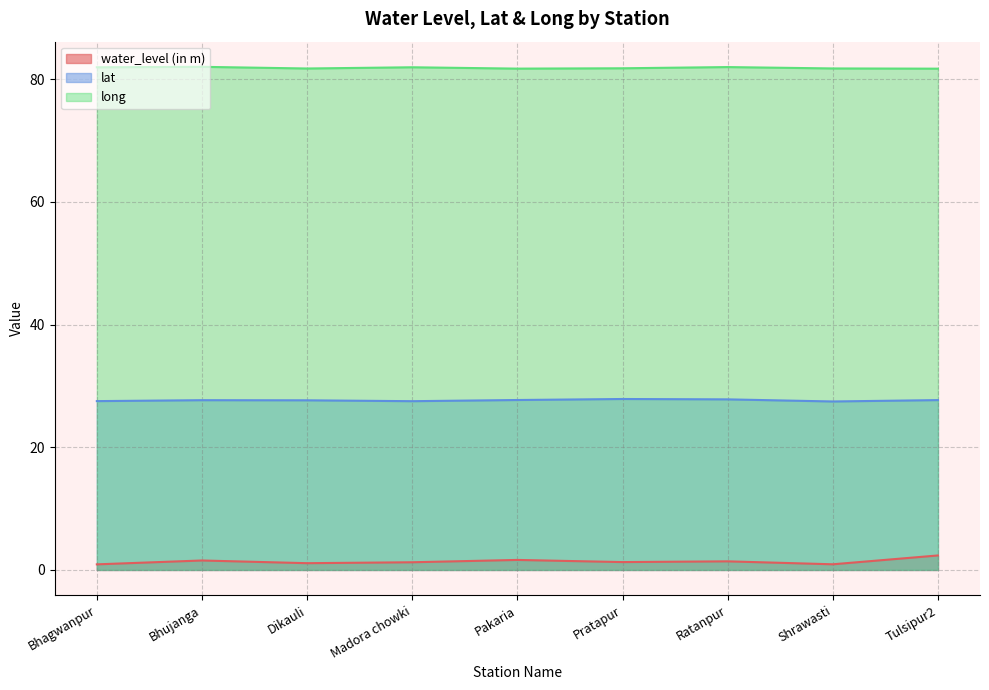

At how many categories does at least one series exceed 15?

9